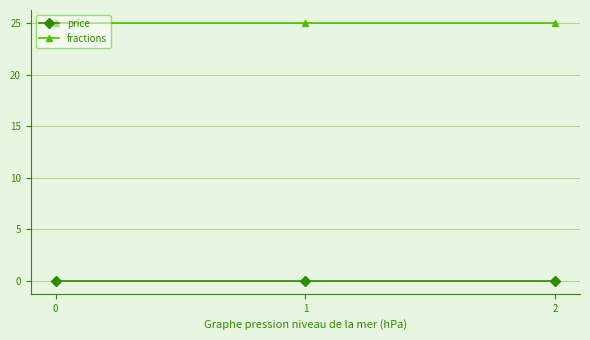

What is the difference between the highest and lowest values at 2?

25